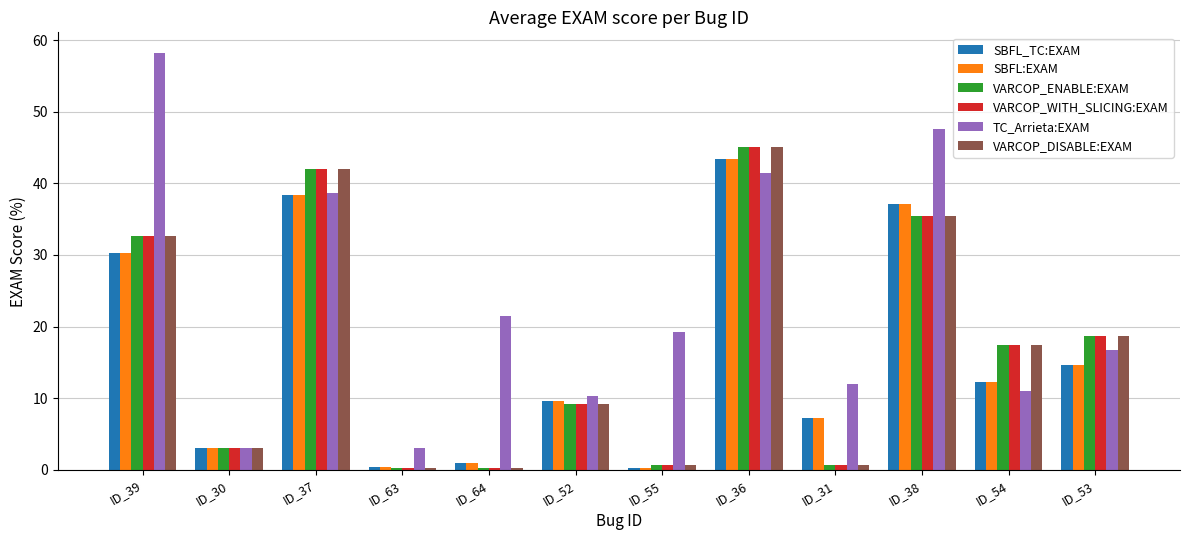

At how many categories does at least one series exceed 4?

10